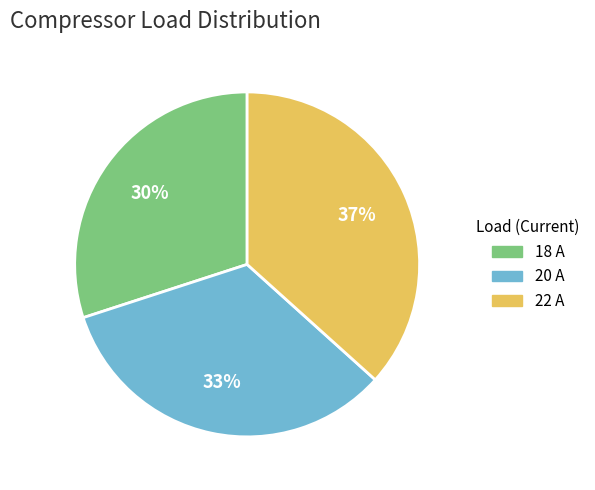

Is there a majority slice in this chart?

No